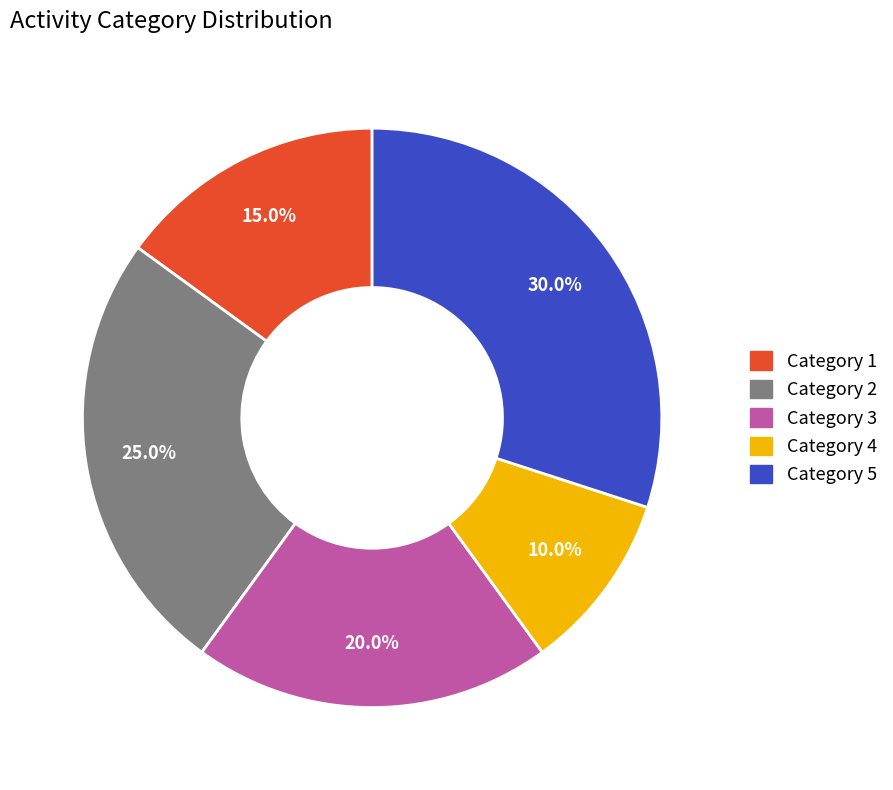

Rank the categories by value from lowest to highest.

Category 4, Category 1, Category 3, Category 2, Category 5